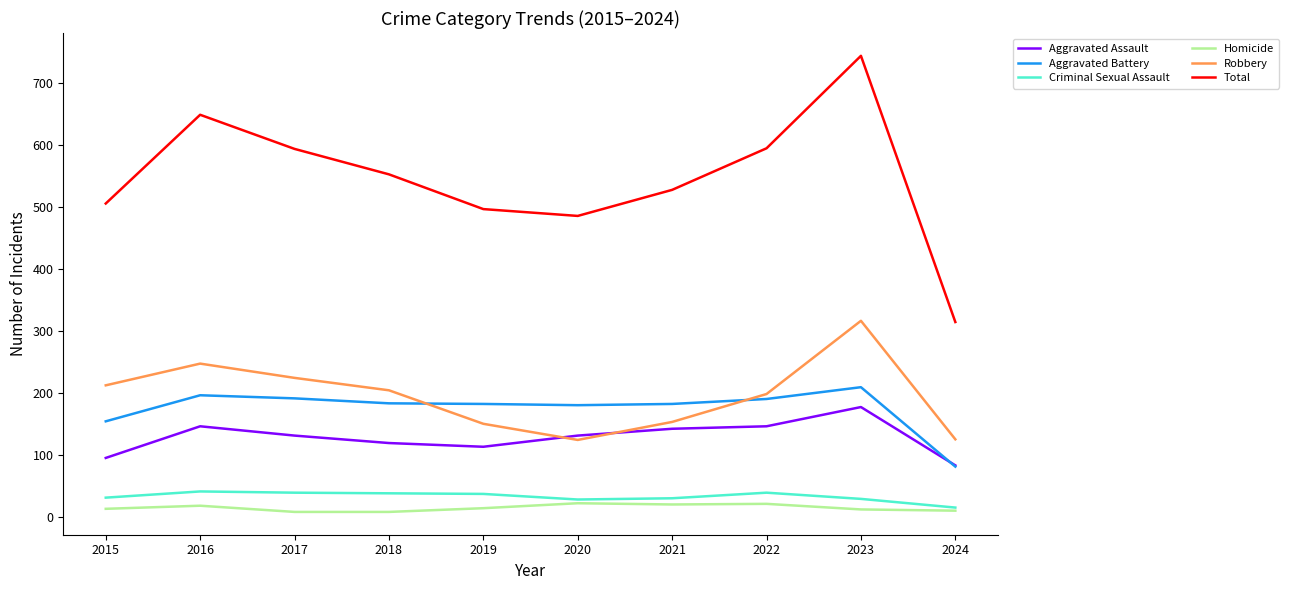

Which series has the largest range (max minus min)?

Total